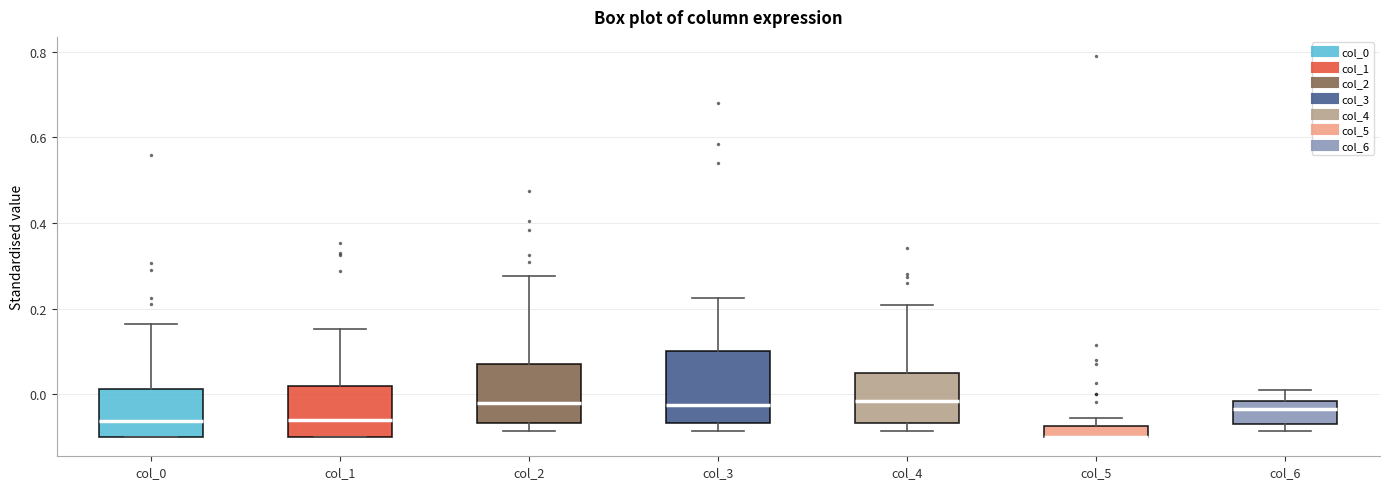

Where is the upper edge of the box for col_1 on the y-axis? The values are not printed on the chart, so give them approximately, as read against the axis.

0.02